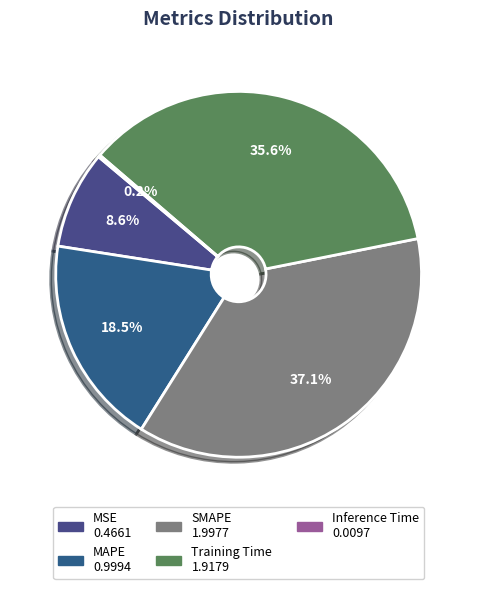

To the nearest percent, what portion does Training Time represent?

36%